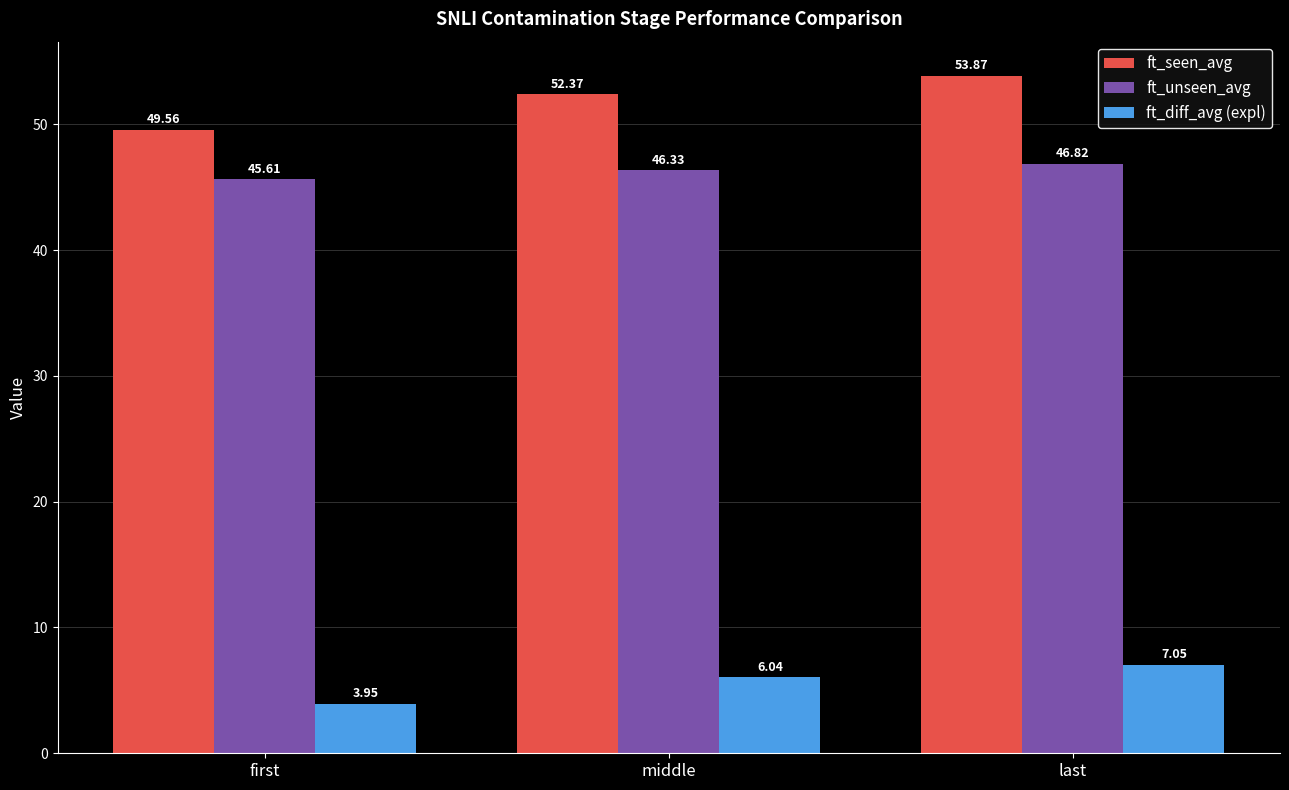

Which series changed the most between middle and last?

ft_seen_avg